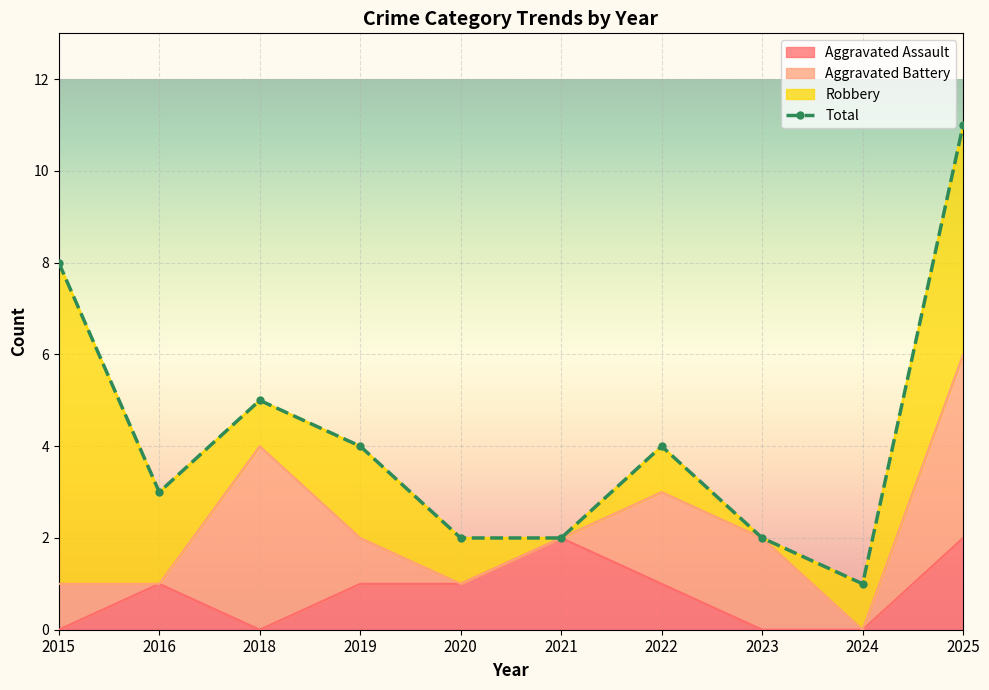

At which category is the sum across all series the highest?

2025